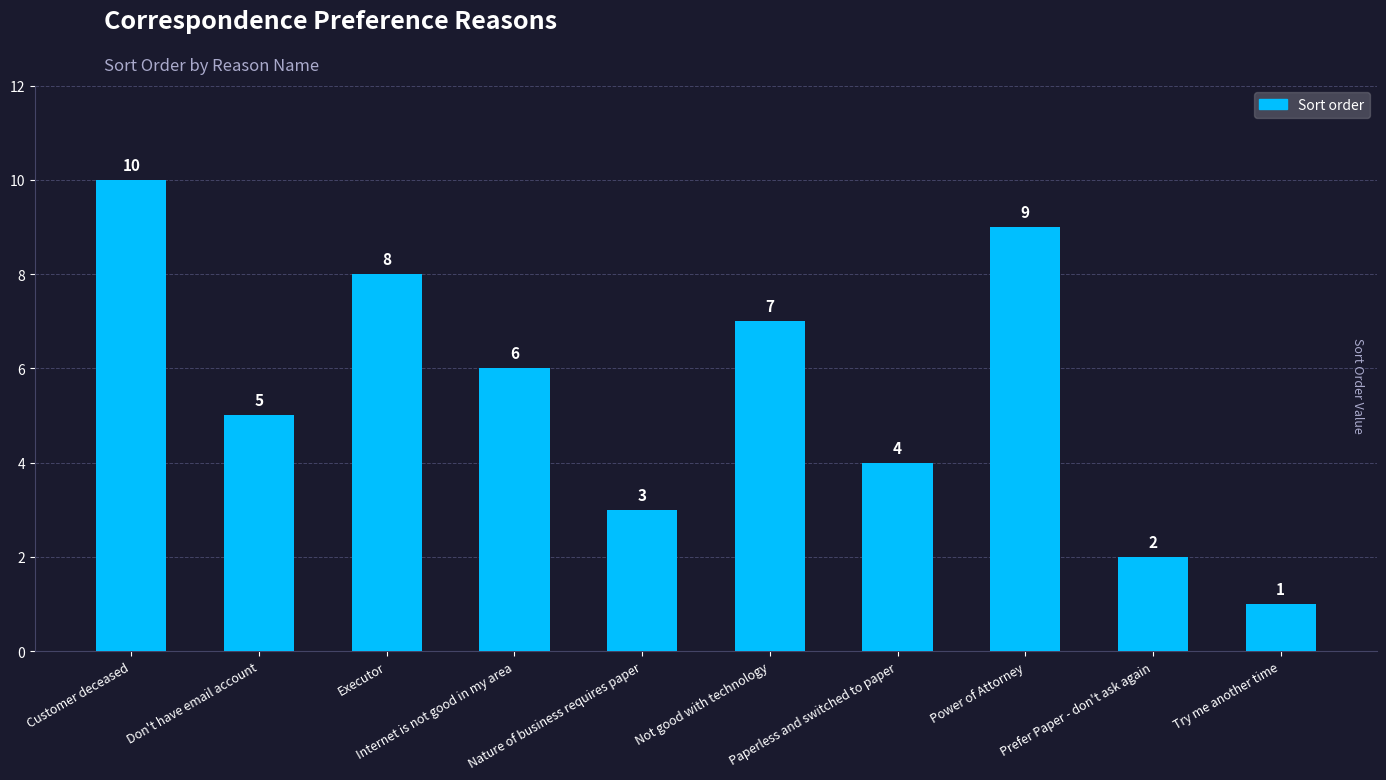

What is the difference between the maximum and minimum values?

9